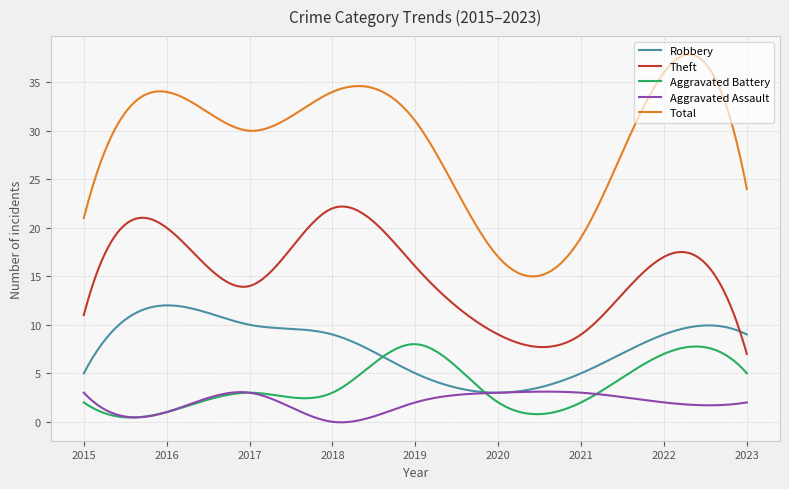

List the series in order of their peak value, lowest first.

Aggravated Assault, Aggravated Battery, Robbery, Theft, Total